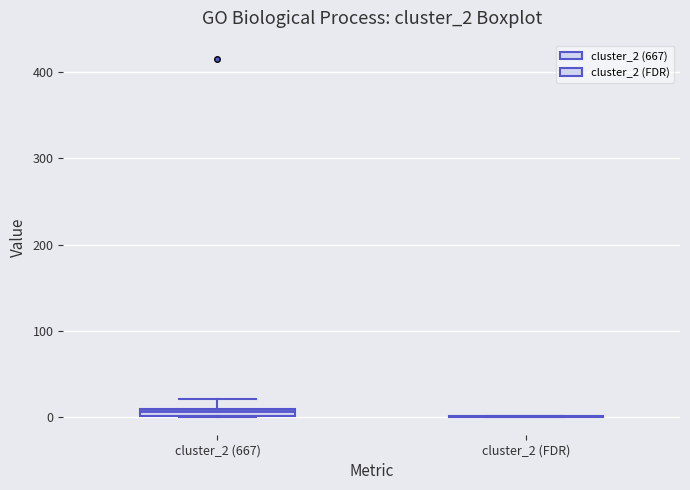

Where is the upper edge of the box for cluster_2 (667) on the y-axis? The values are not printed on the chart, so give them approximately, as read against the axis.

10